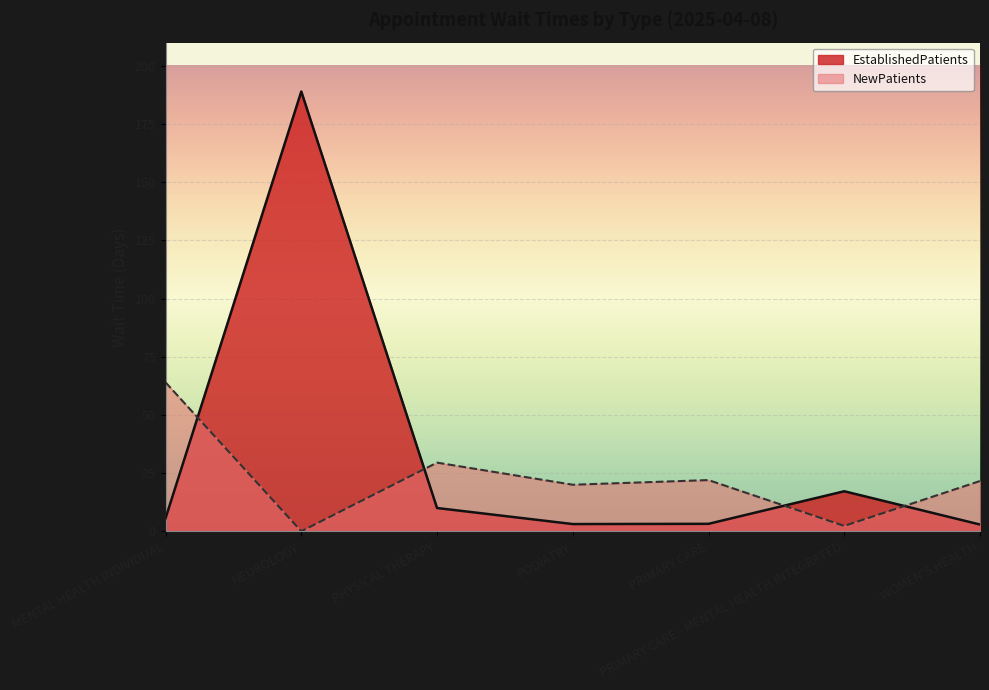

True or false: NewPatients has more than 2 interior local peaks.

False